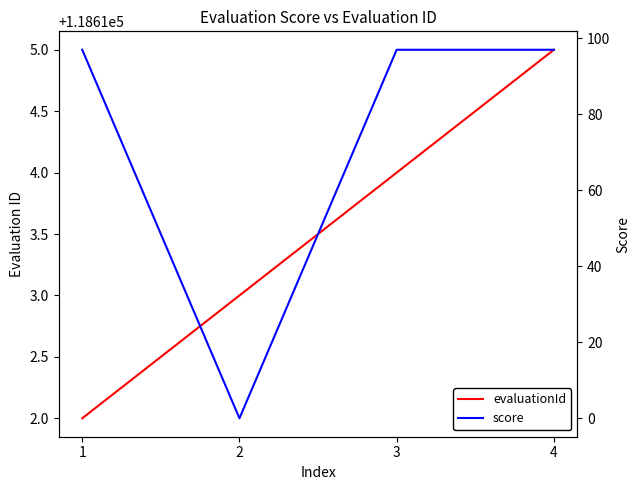

What is the highest value of the evaluationId series?

118615